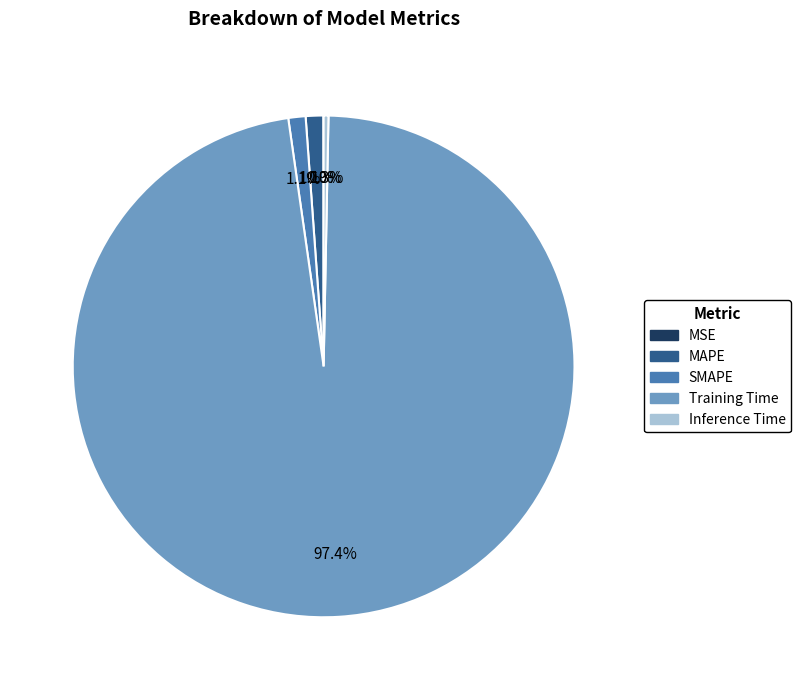

Which category has the biggest portion of the pie?

Training Time